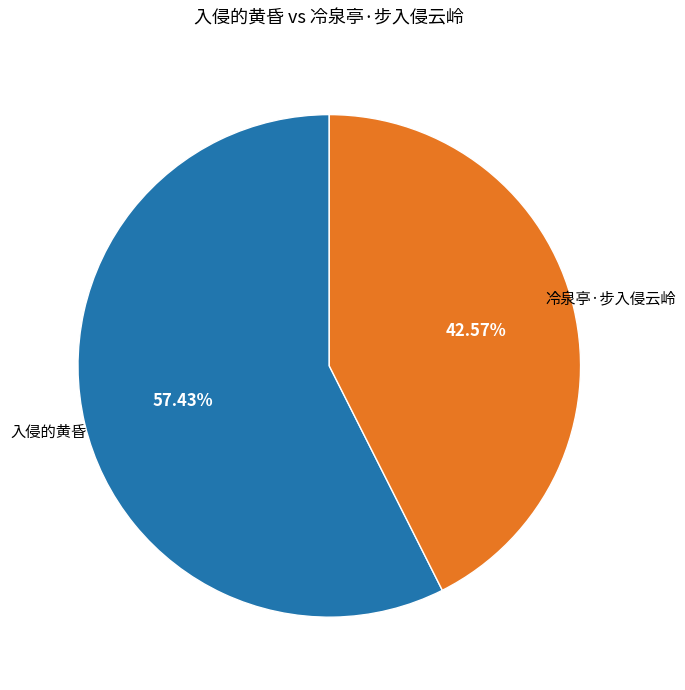

Count the number of slices in the pie.

2